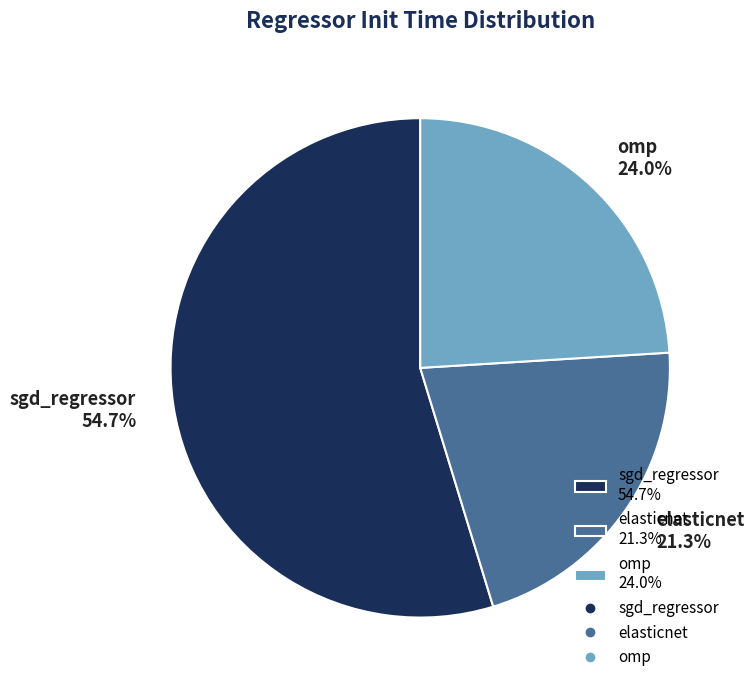

Between sgd_regressor and omp, which is larger?

sgd_regressor